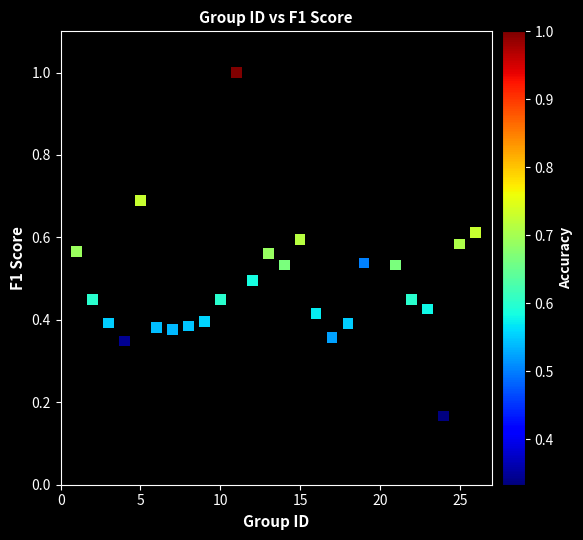

What is the range of X values (max minus min)?

25.0